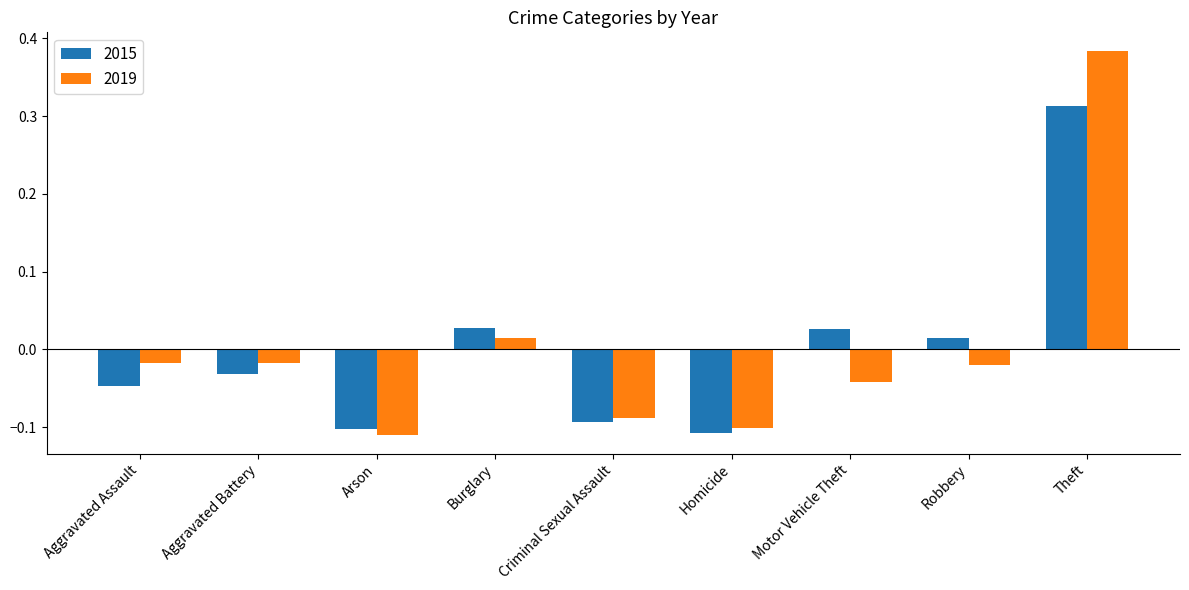

How many values in 2015 are above zero?

4